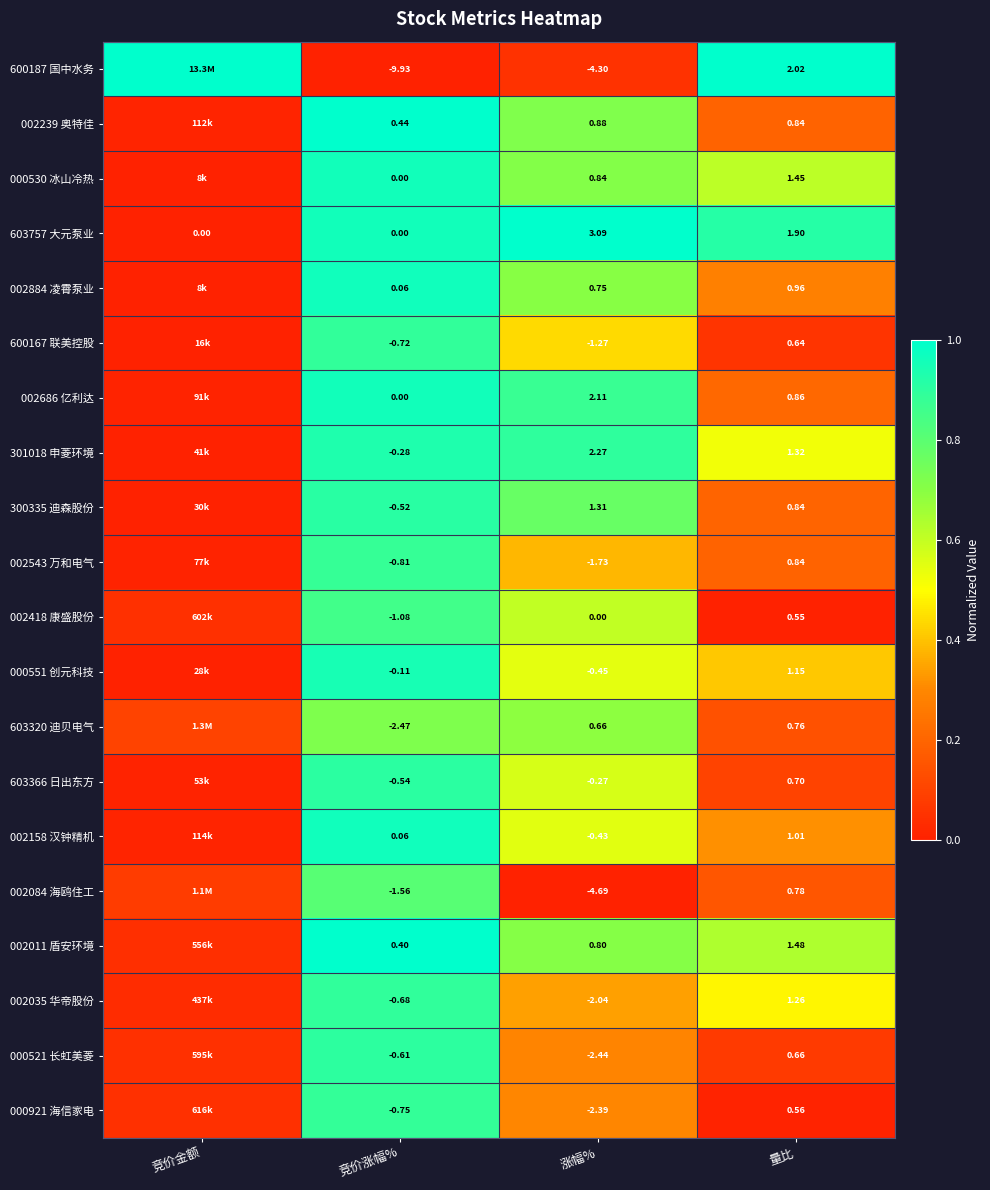

List the labels in order of 002158 汉钟精机 value, smallest first.

竞价金额, 量比, 涨幅%, 竞价涨幅%